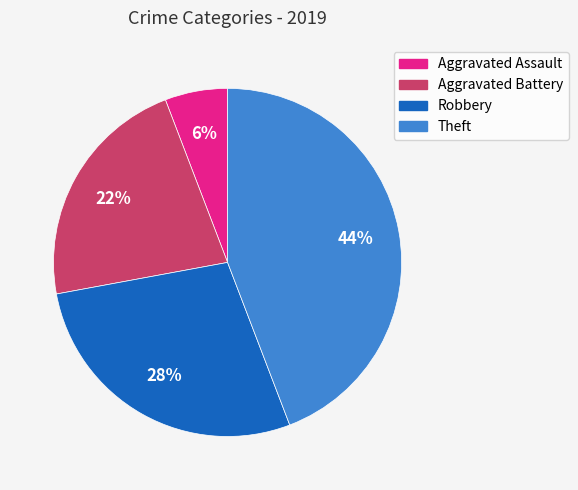

Combined, do Theft and Aggravated Battery account for over 50%?

Yes